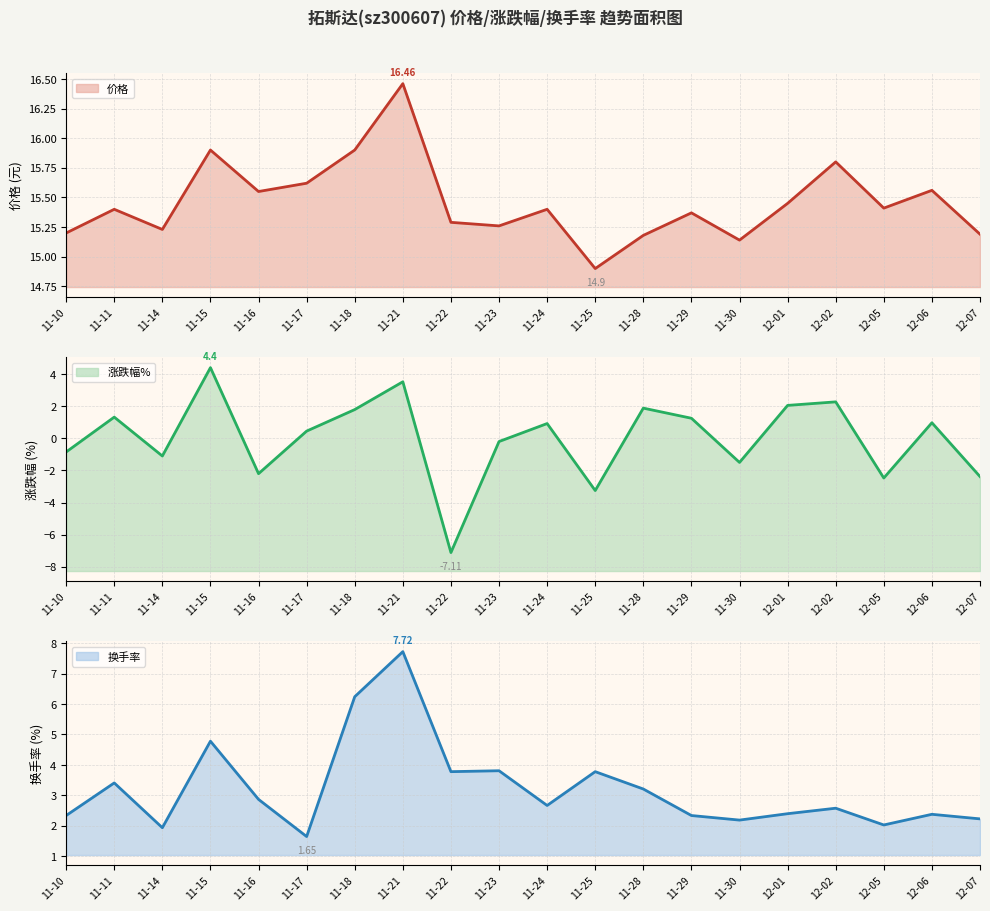

What is the label of the 14th point from the left?

11-29